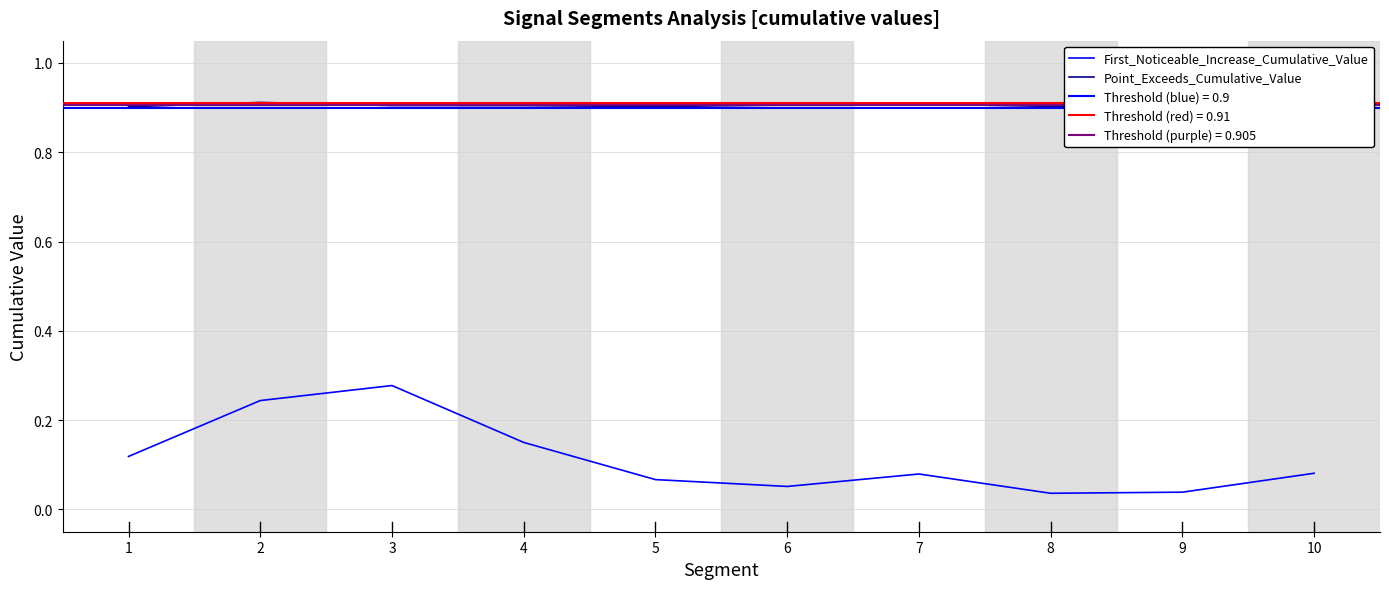

What is the sum of all Point_Exceeds_Cumulative_Value values?

9.0